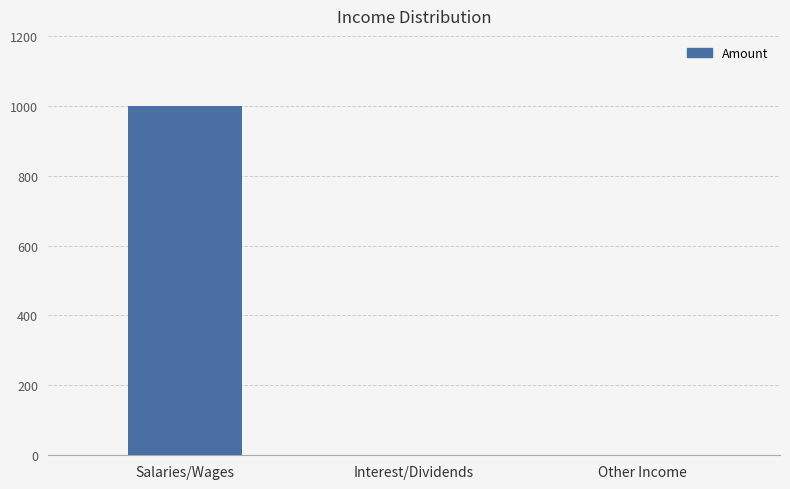

What is the change in value from Salaries/Wages to Other Income?

-1000